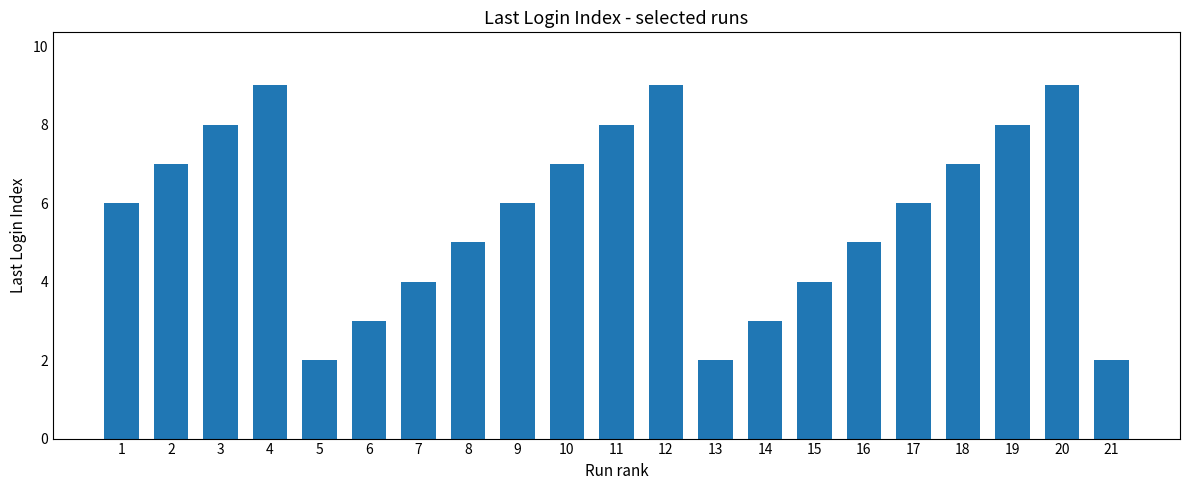

What is the sum of all values?

120